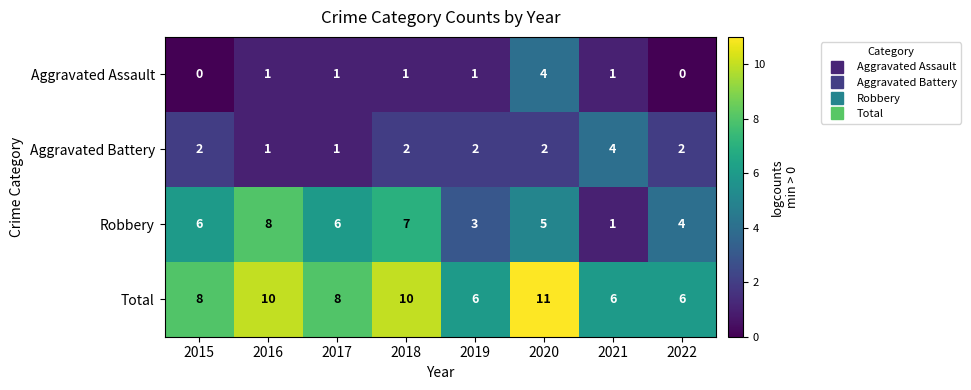

What is the spread (max minus min) of values at 2018?

9